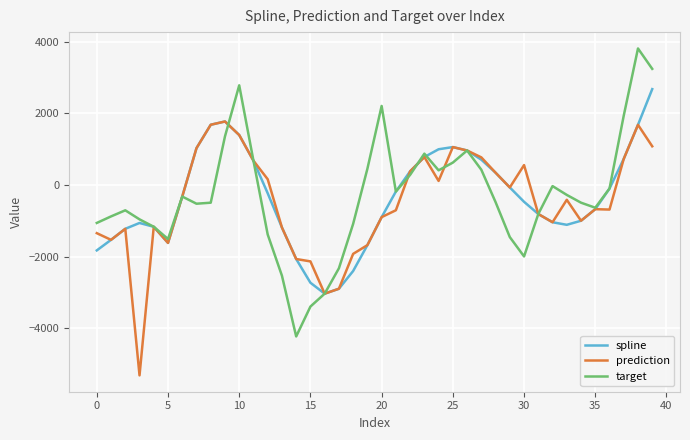

What is the difference between the maximum and second lowest values in the prediction series?

4804.9